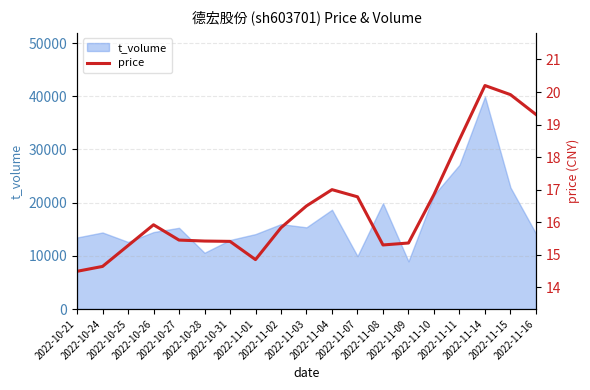

The chart shows a value of 22.4 at 2022-11-10. True or false?

False